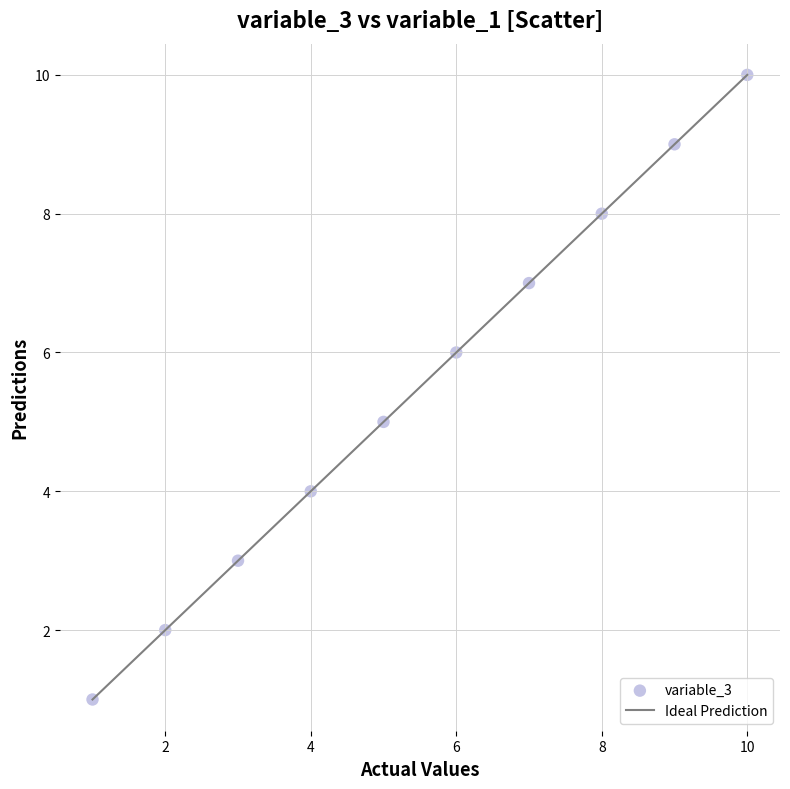

What is the range of X values (max minus min)?

9